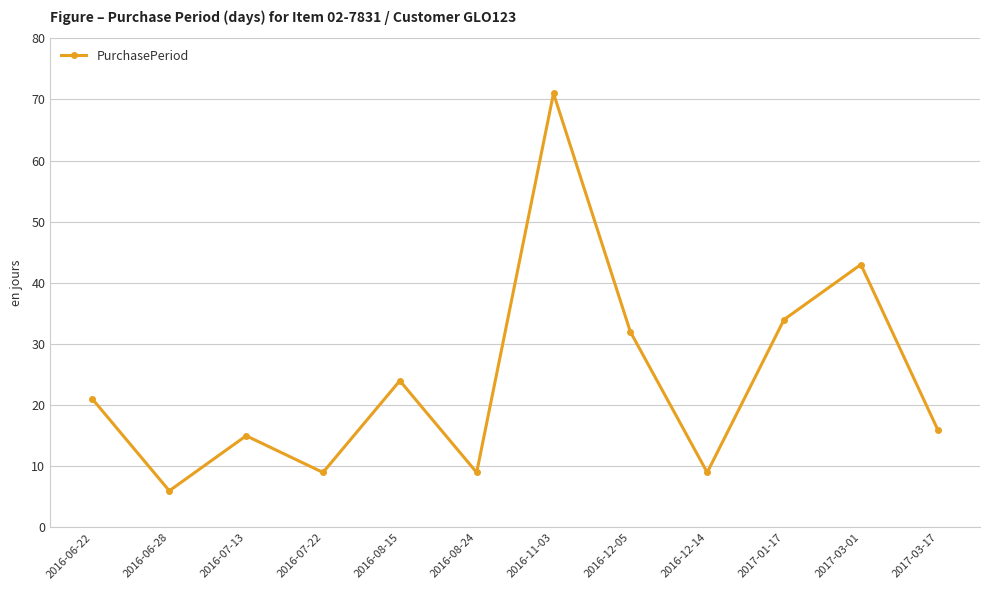

True or false: the data shows 9 at 2016-08-24.

True